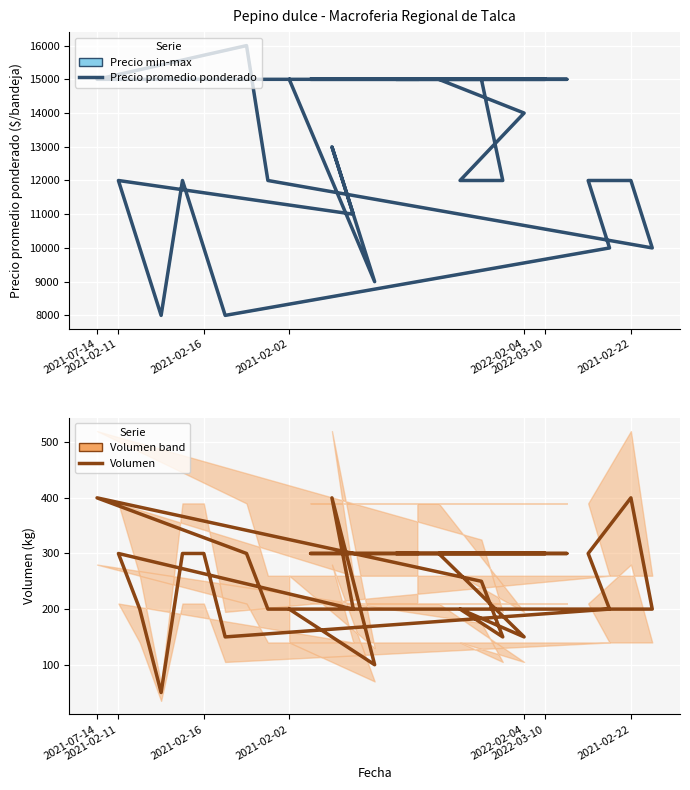

Count the Precio promedio ponderado values in the range 10000 to 15000.

23